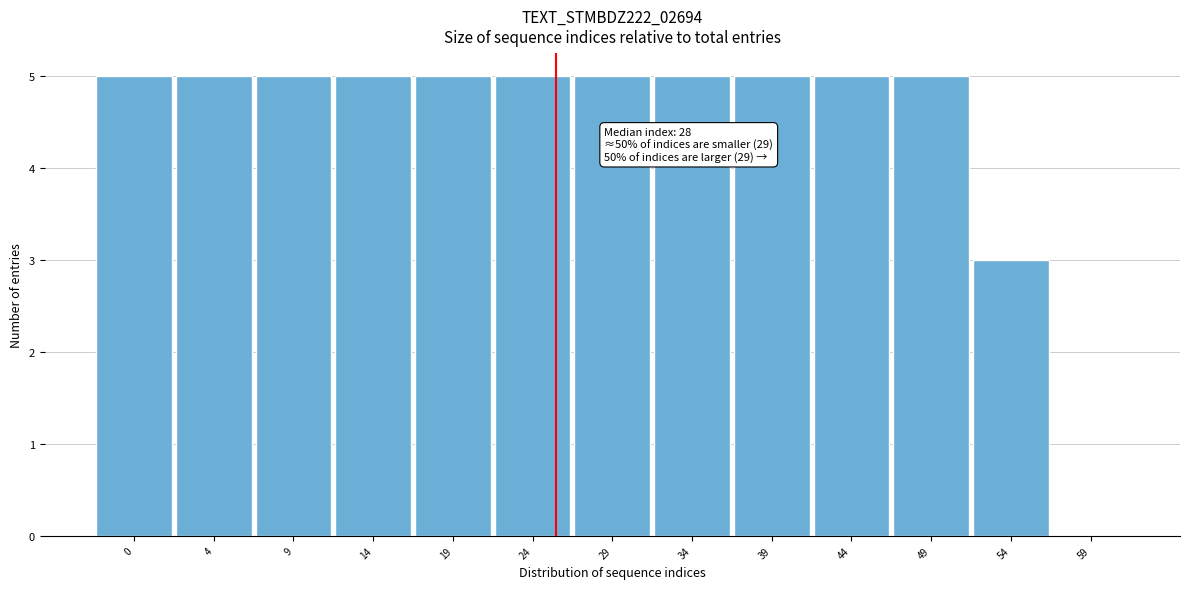

Reading left to right, transcribe all the data shown in this chart.

0=5	4=5	9=5	14=5	19=5	24=5	29=5	34=5	39=5	44=5	49=5	54=3	59=0